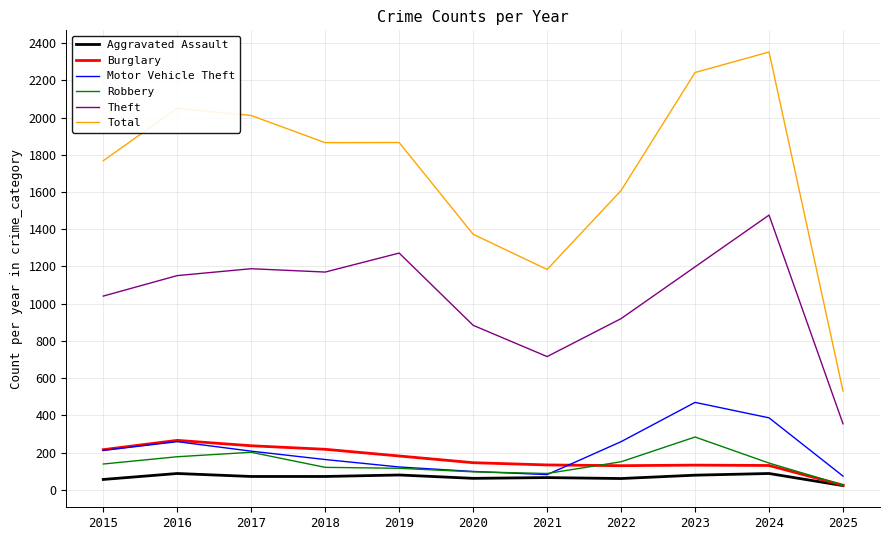

Which category has the lowest value in the Burglary series?

2025